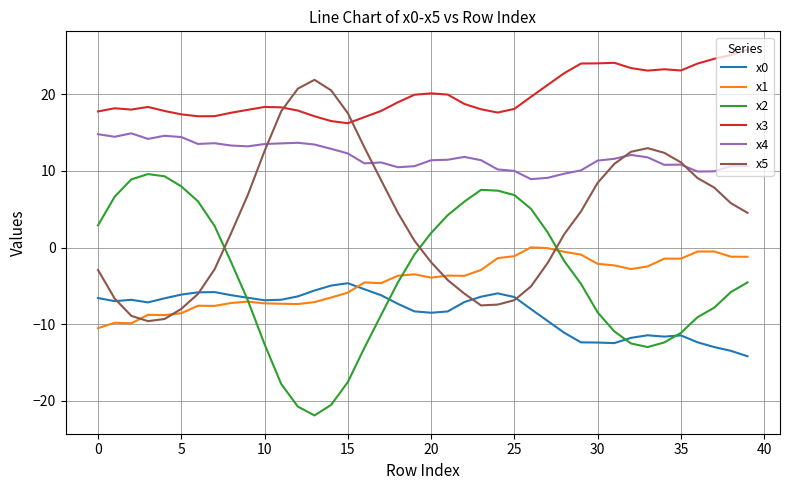

What is the maximum value shown in the chart?

25.8